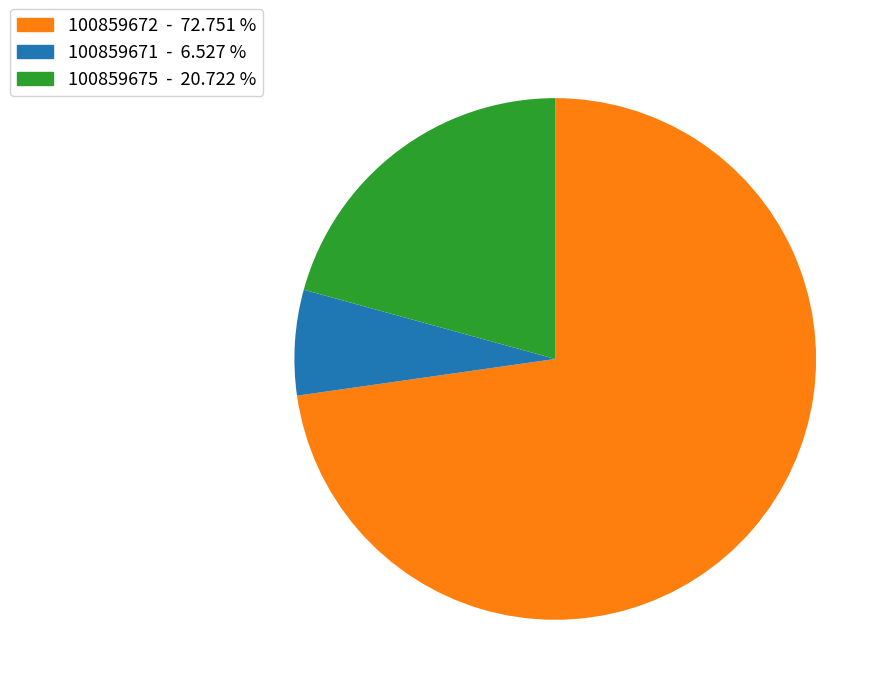

Is 100859672 the majority of the pie?

Yes